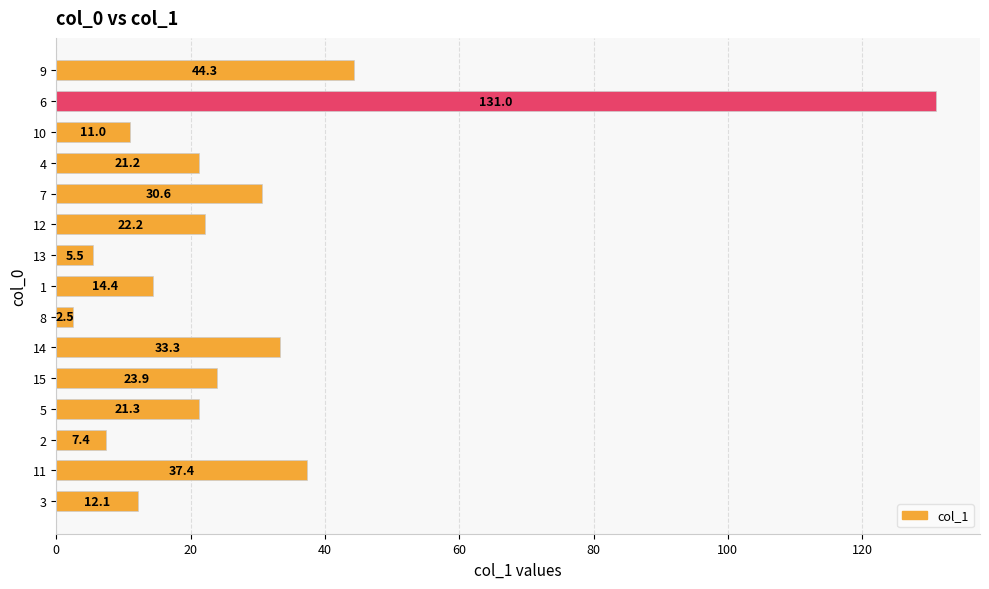

At which label is the value closest to 66?

9